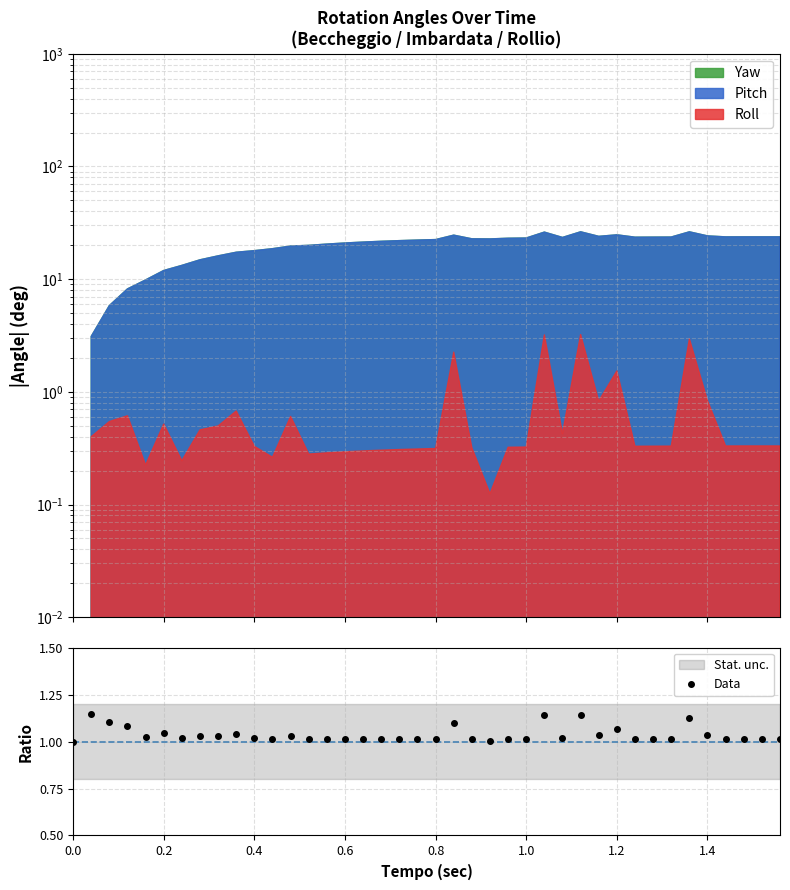

What position from the left is 0.6?

4